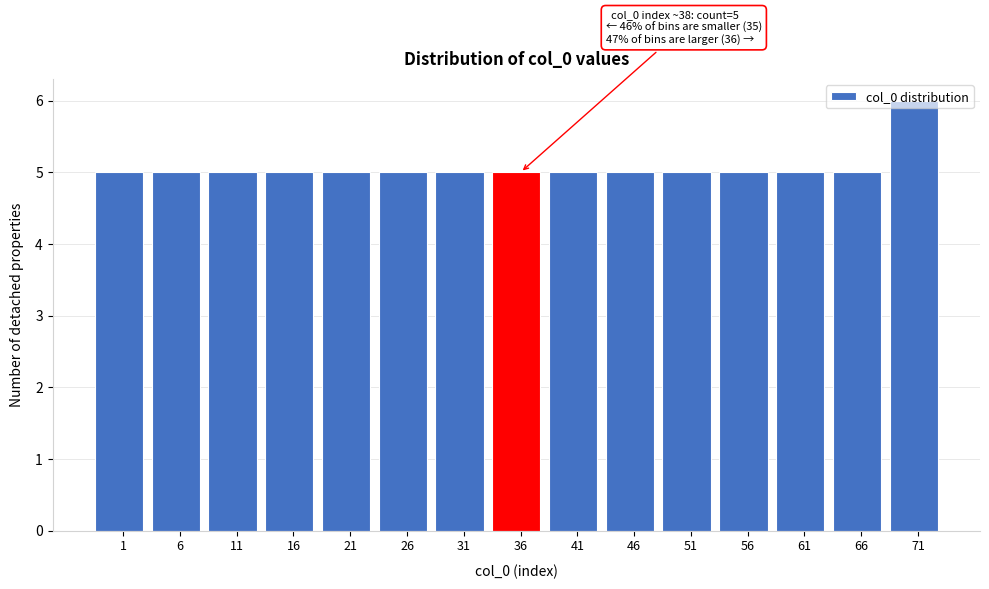

What is the sum of the values at 1 and 16?

10